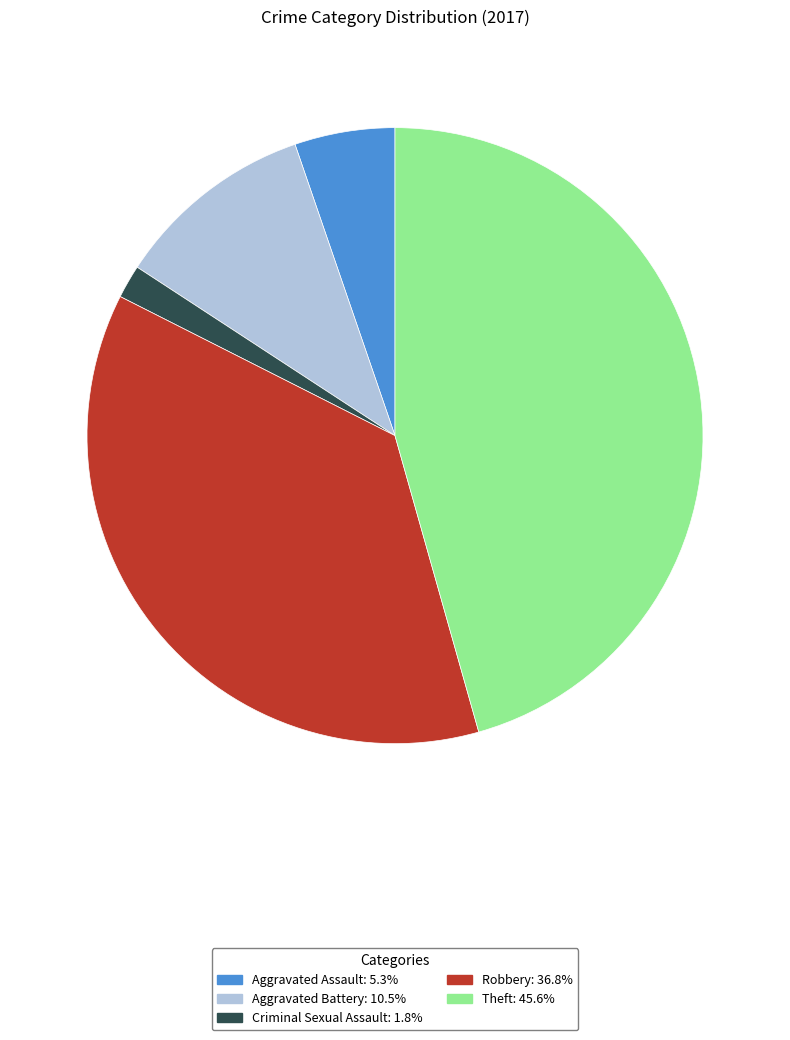

Which has a higher value, Theft or Criminal Sexual Assault?

Theft